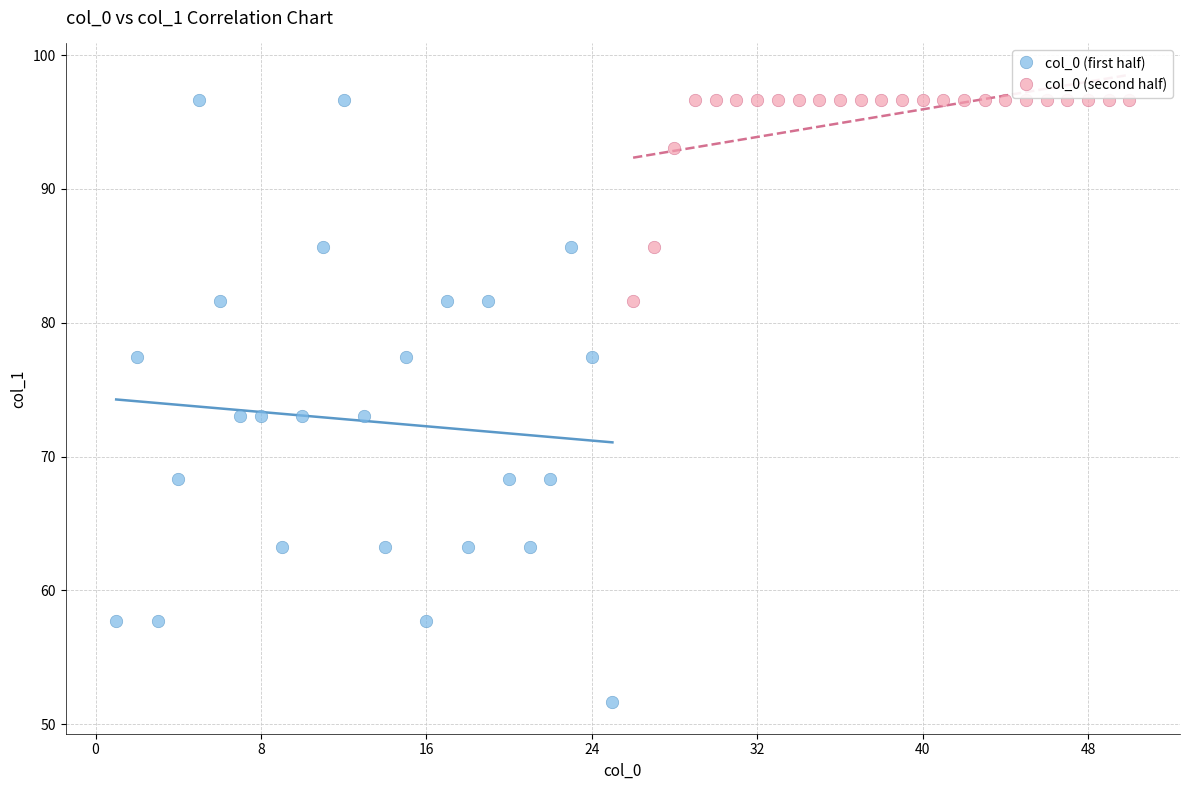

Which series contains the lowest Y value?

col_0 (first half)